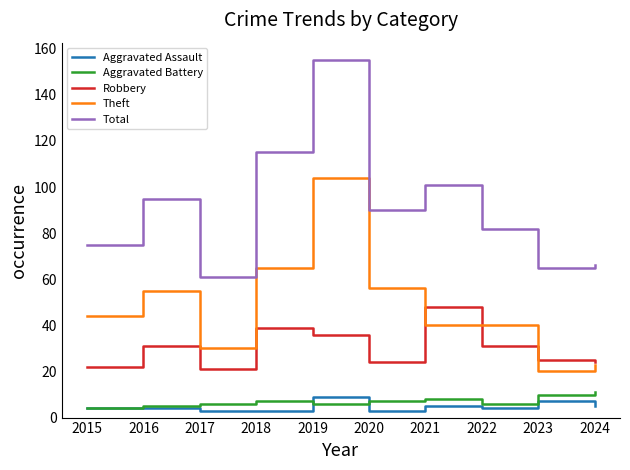

What is the difference between the Robbery values at 2020 and 2019?

12